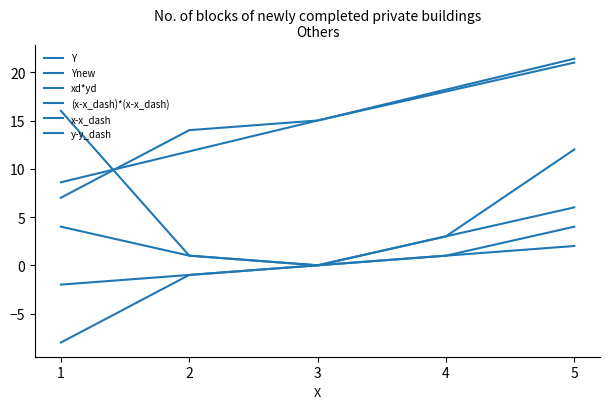

True or false: x-x_dash and xd*yd intersect in this chart.

False